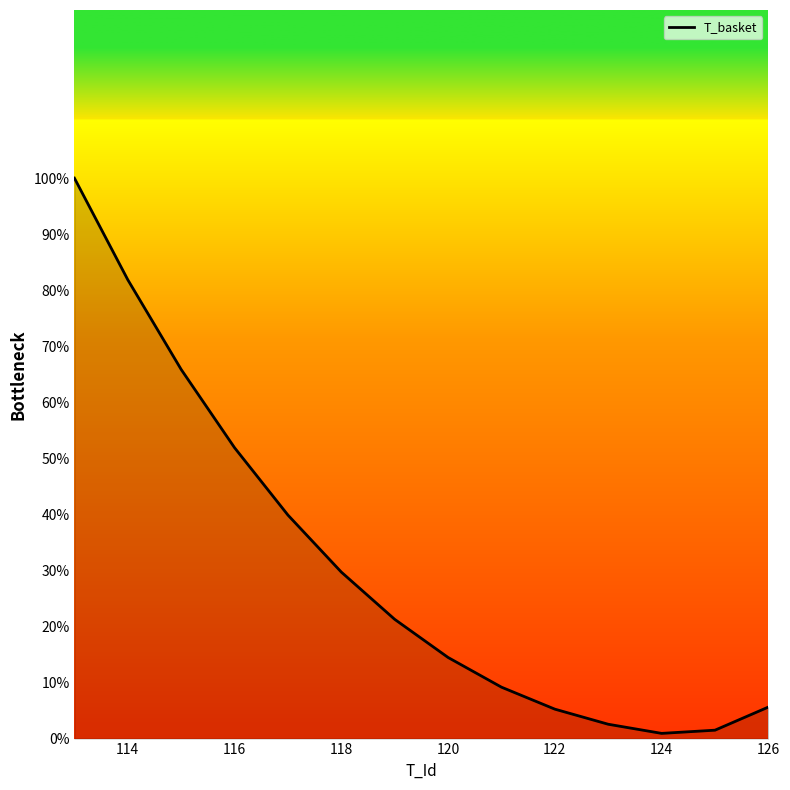

What is the greatest value displayed?

100.0